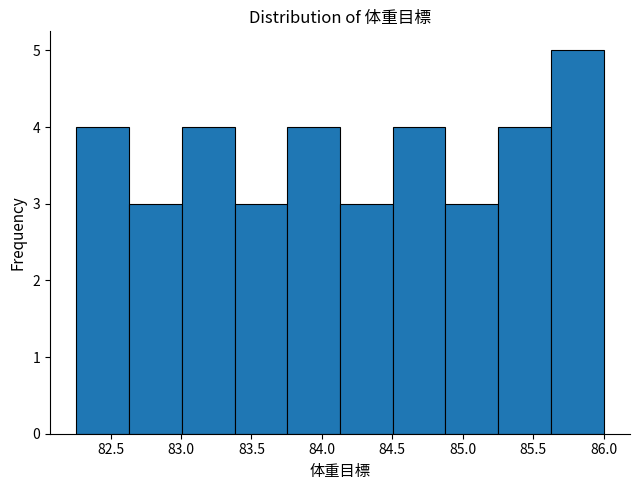

Reading left to right, transcribe this chart: for each bar, give the range it covers on the x-axis and its height. Neither the bar edges nor the heights are printed on the chart, so give them approximately, as read against the axes.

82.25 to 82.65: 4
82.65 to 83.00: 3
83.00 to 83.40: 4
83.40 to 83.75: 3
83.75 to 84.15: 4
84.15 to 84.50: 3
84.50 to 84.90: 4
84.90 to 85.25: 3
85.25 to 85.65: 4
85.65 to 86.00: 5